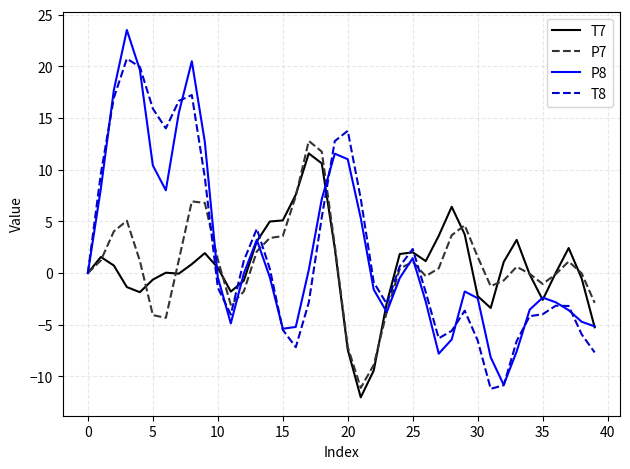

What are all the series names shown in the legend?

T7, P7, P8, T8